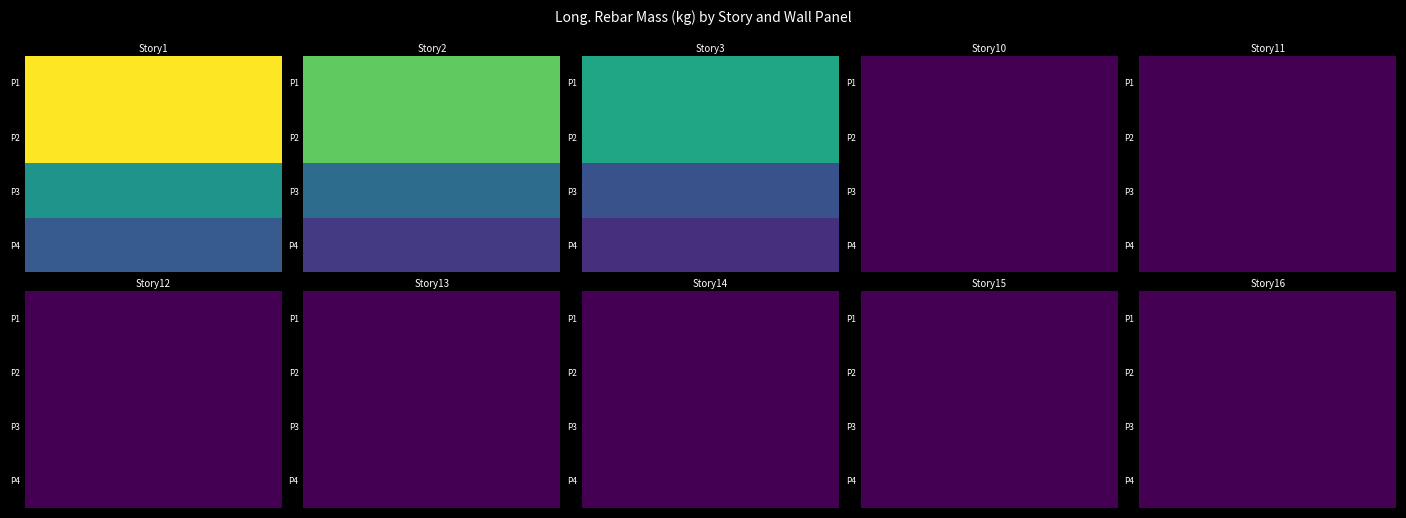

Is it true that Story1 equals 150.3 at P3?

False